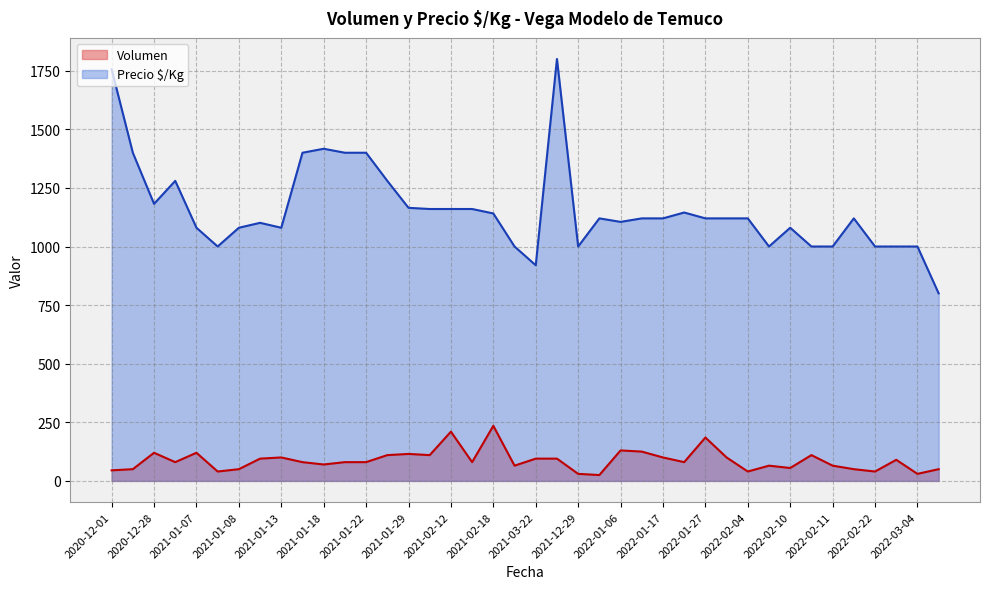

List the series in order of their peak value, lowest first.

Volumen, Precio $/Kg